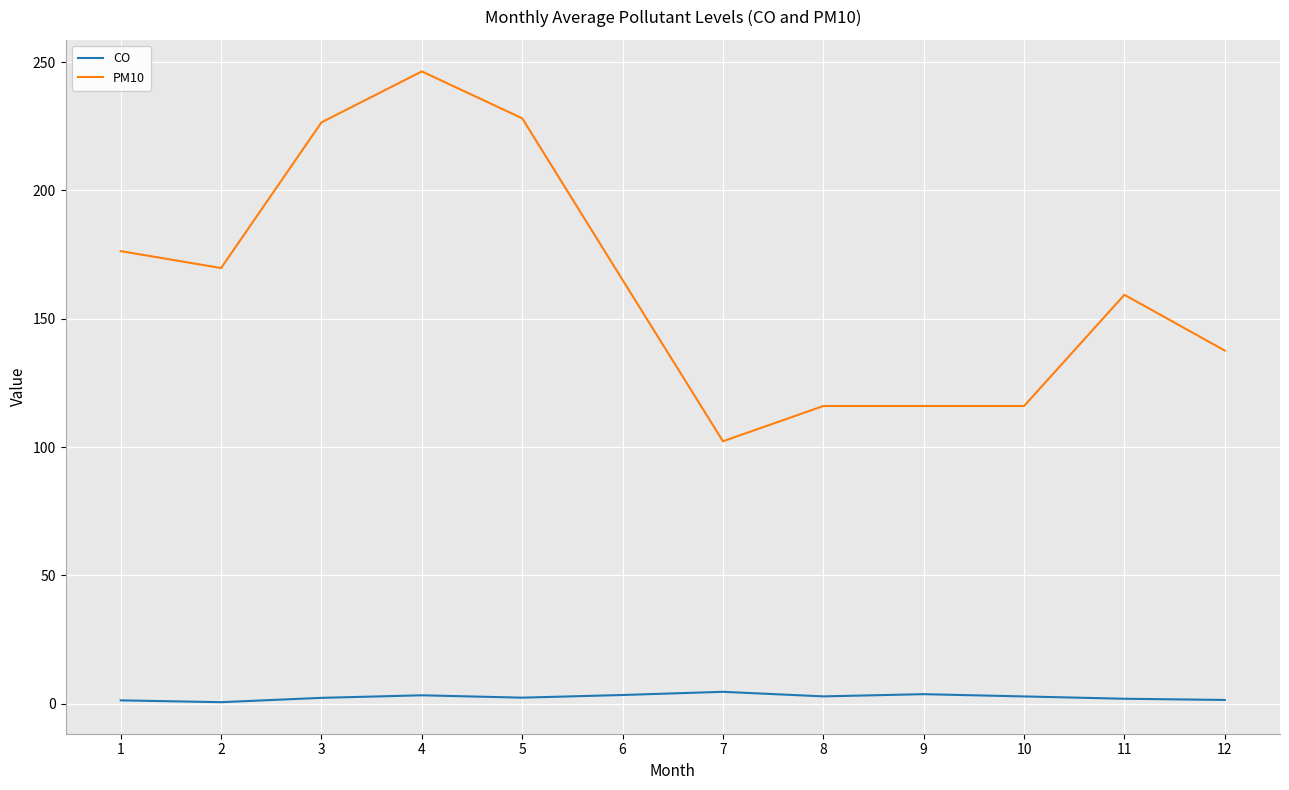

What is the total value across all series at 2?

170.4